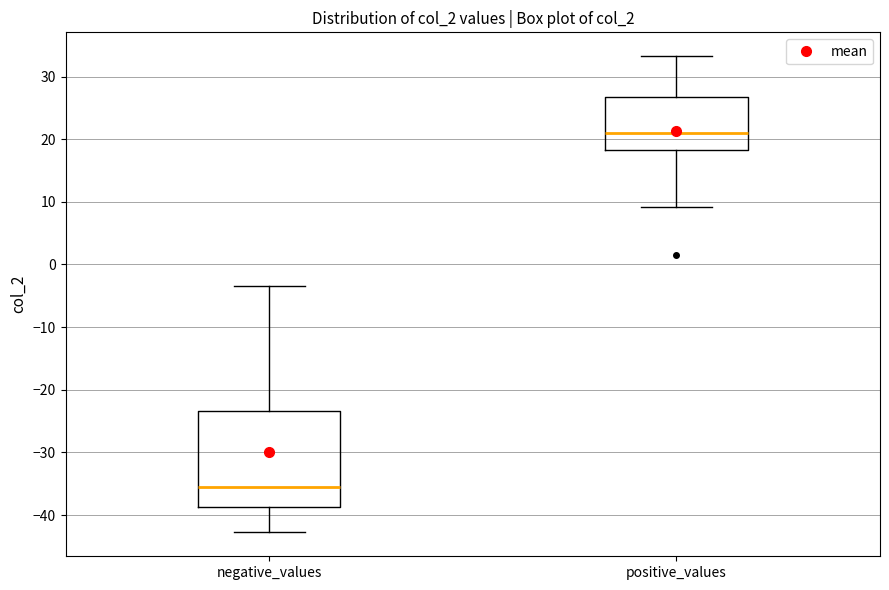

Where does the lower whisker of the box for negative_values end on the y-axis? The values are not printed on the chart, so give them approximately, as read against the axis.

-43